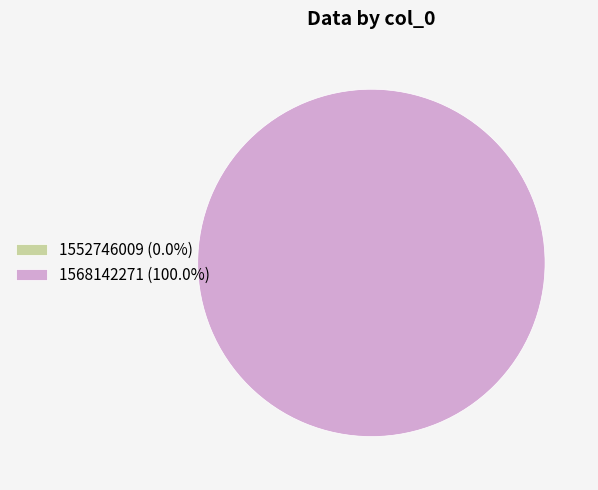

Which category has the biggest portion of the pie?

1568142271